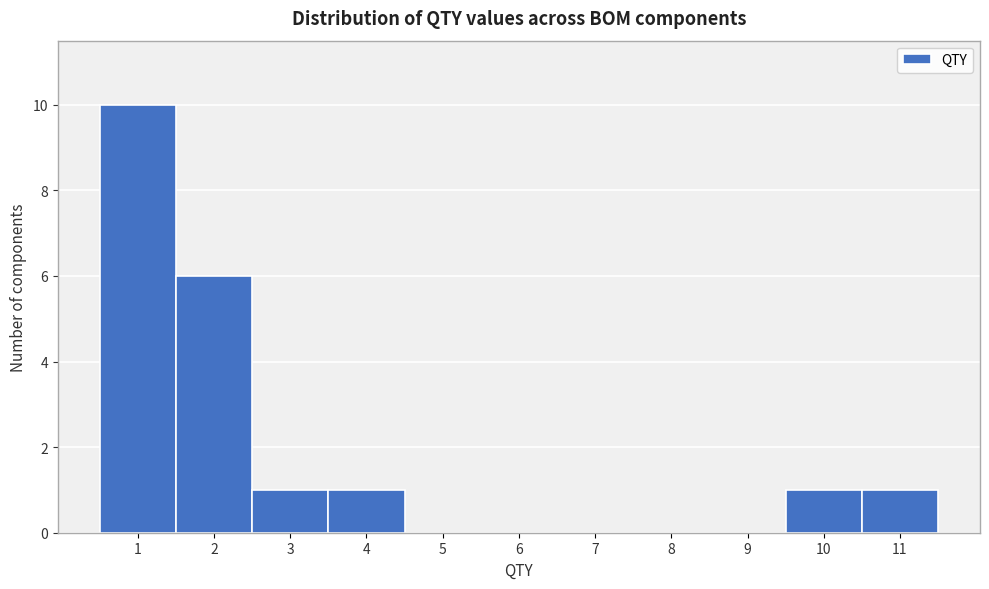

Reading left to right, list every bar in this chart as the range it spans on the x-axis followed by its height. The values are not printed on the chart, so give them approximately, as read against the axis.

0.5 to 1.5: 10
1.5 to 2.5: 6
2.5 to 3.5: 1
3.5 to 4.5: 1
4.5 to 5.5: 0
5.5 to 6.5: 0
6.5 to 7.5: 0
7.5 to 8.5: 0
8.5 to 9.5: 0
9.5 to 10.5: 1
10.5 to 11.5: 1